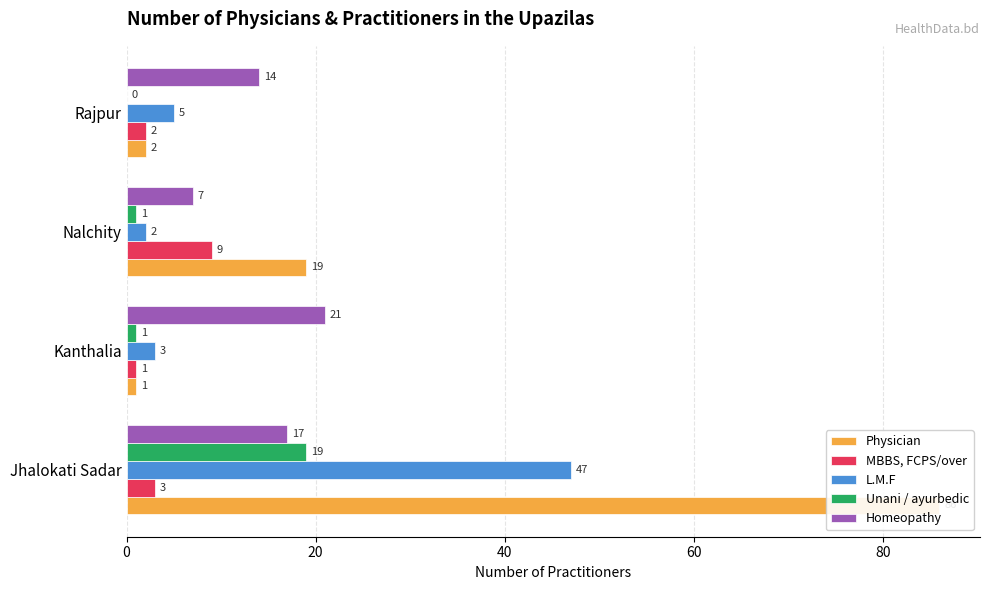

How many groups of bars are there?

4